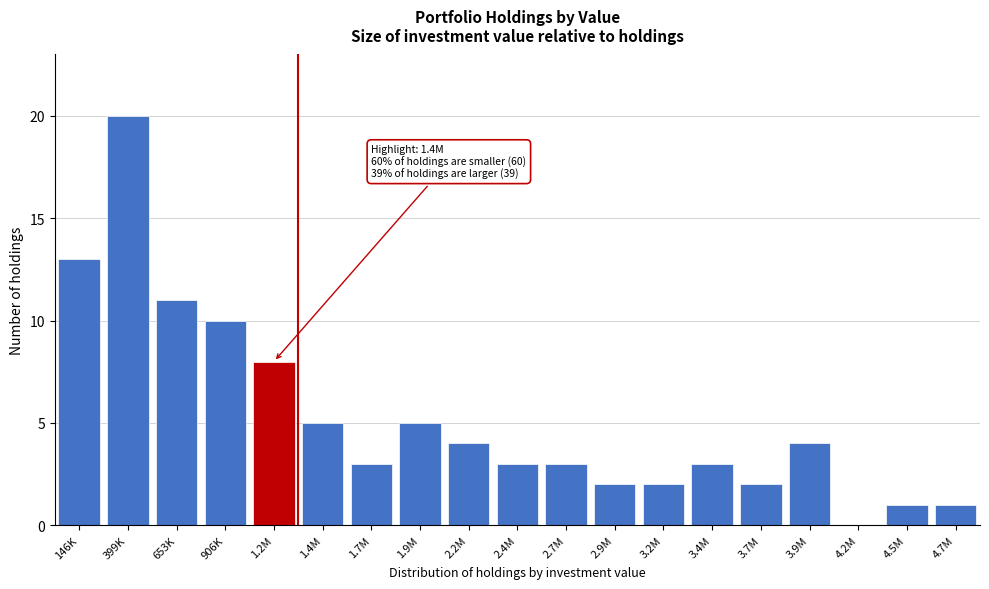

Reading right to left, what are all the values shown in this chart?

4.7M=1	4.5M=1	4.2M=0	3.9M=4	3.7M=2	3.4M=3	3.2M=2	2.9M=2	2.7M=3	2.4M=3	2.2M=4	1.9M=5	1.7M=3	1.4M=5	1.2M=8	906K=10	653K=11	399K=20	146K=13